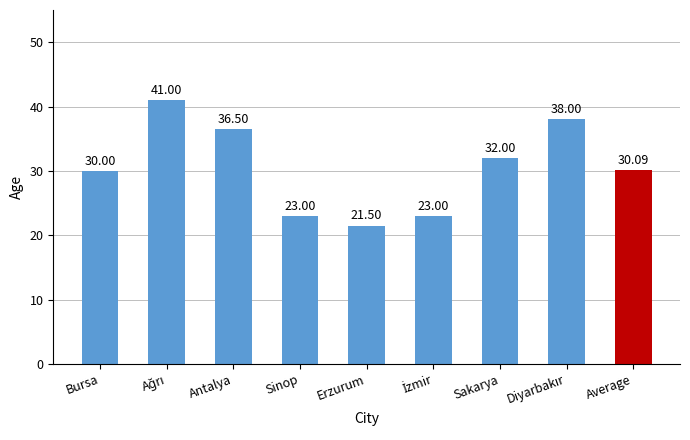

Approximately how many times larger is the value at Antalya compared to Average?

1.2